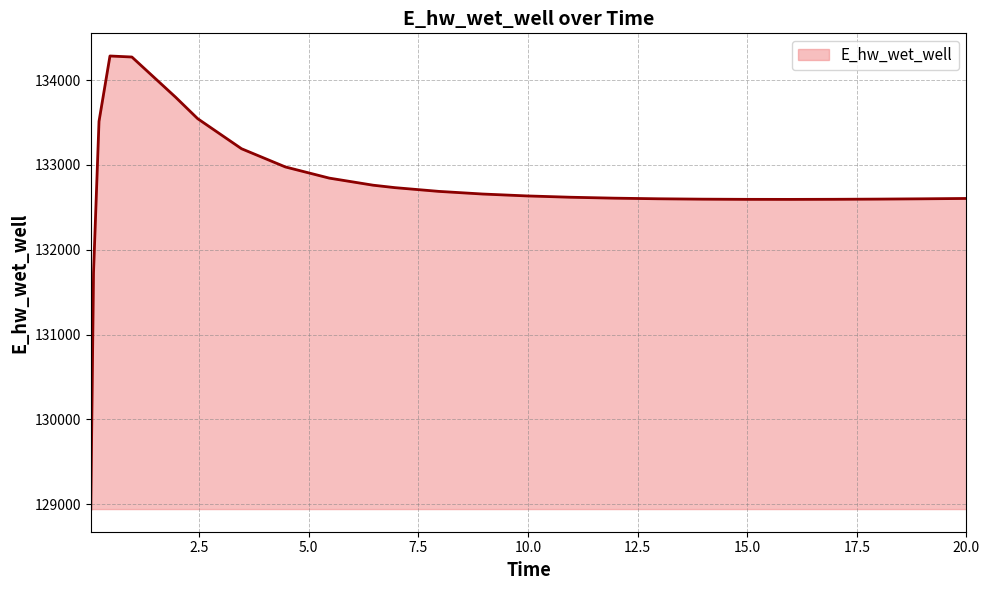

What is the average value?

132737.6